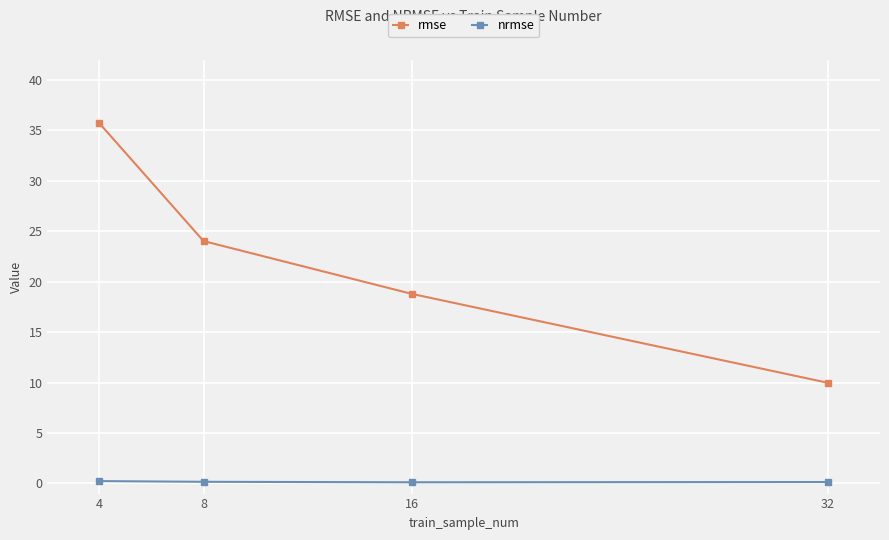

Rank the series by their average value, from lowest to highest.

nrmse, rmse